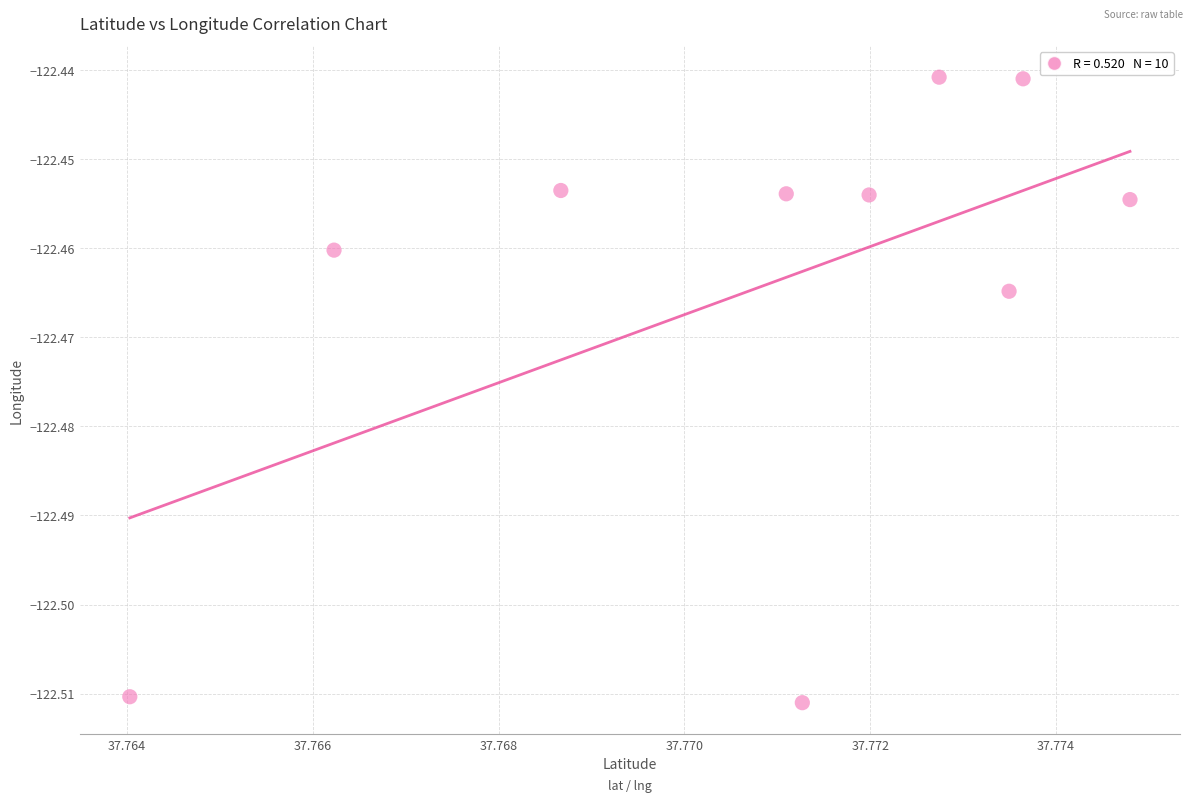

What is the average X value?

37.8